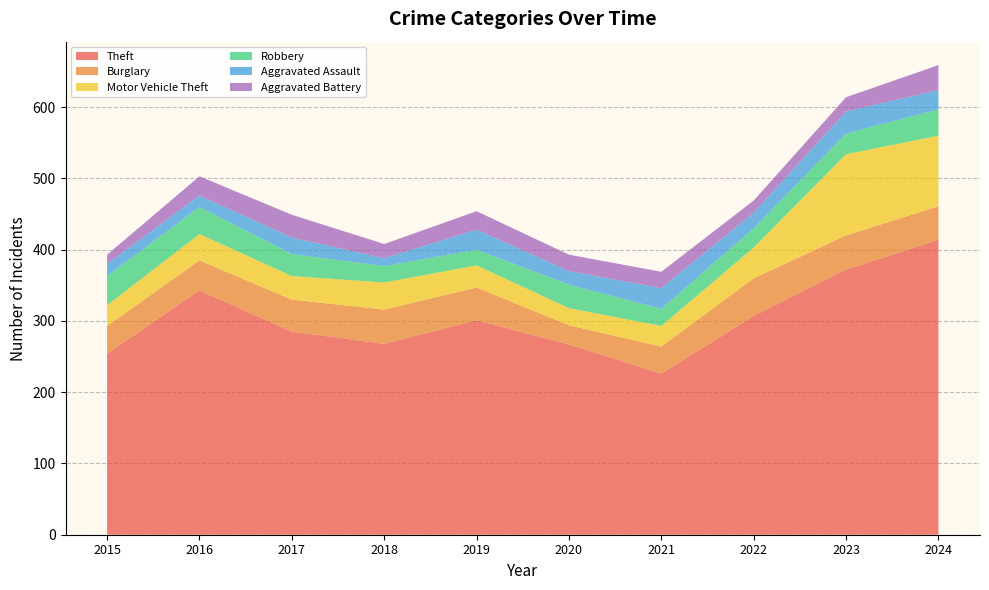

Reading left to right, extract all data points from this chart.

Theft: 254	343	285	268	301	267	226	307	372	414
Burglary: 39	42	45	48	46	27	38	53	48	47
Motor Vehicle Theft: 29	37	33	38	31	24	29	43	114	99
Robbery: 41	38	31	23	22	33	24	27	29	37
Aggravated Assault: 17	16	23	11	28	19	29	22	31	27
Aggravated Battery: 13	27	32	20	26	23	23	17	20	35